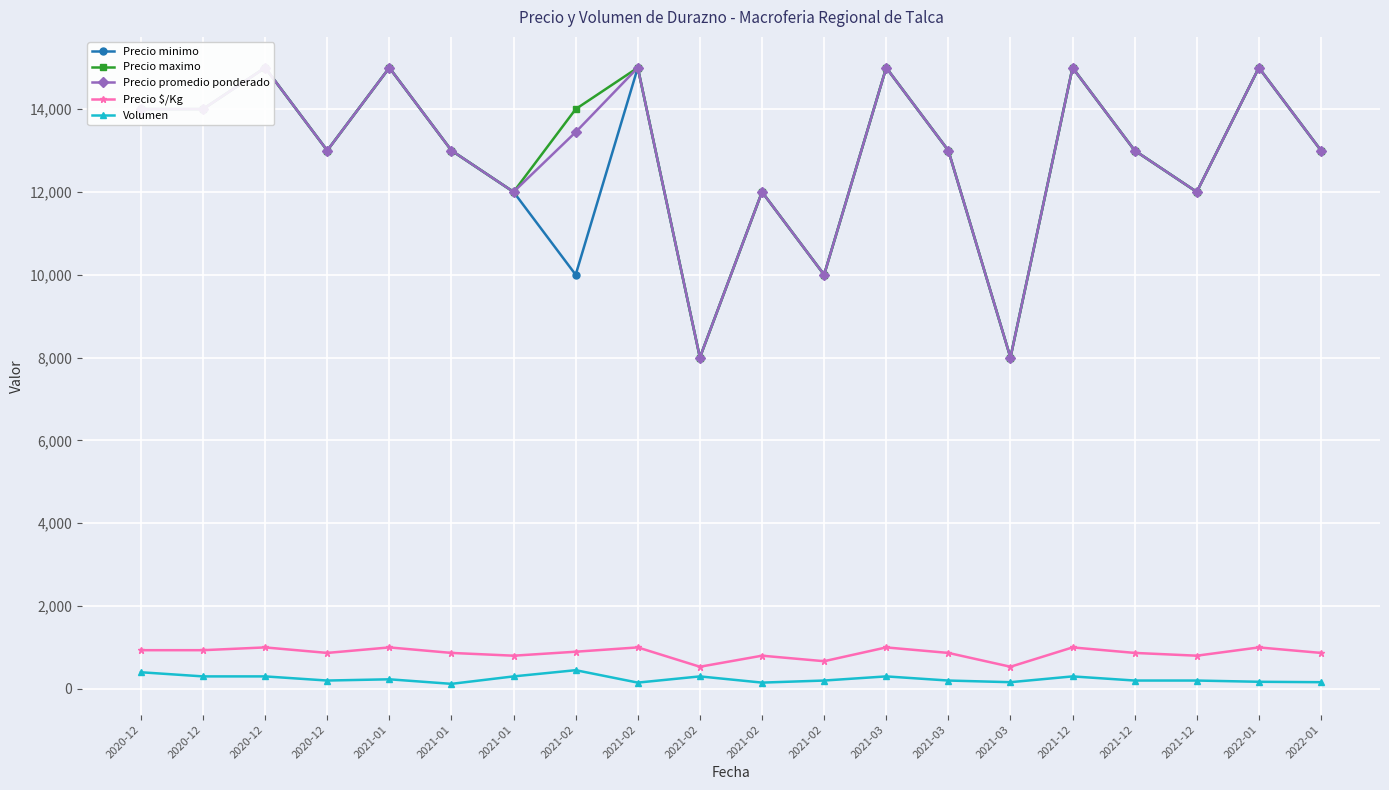

Is this an area chart (filled region under the line)?

No